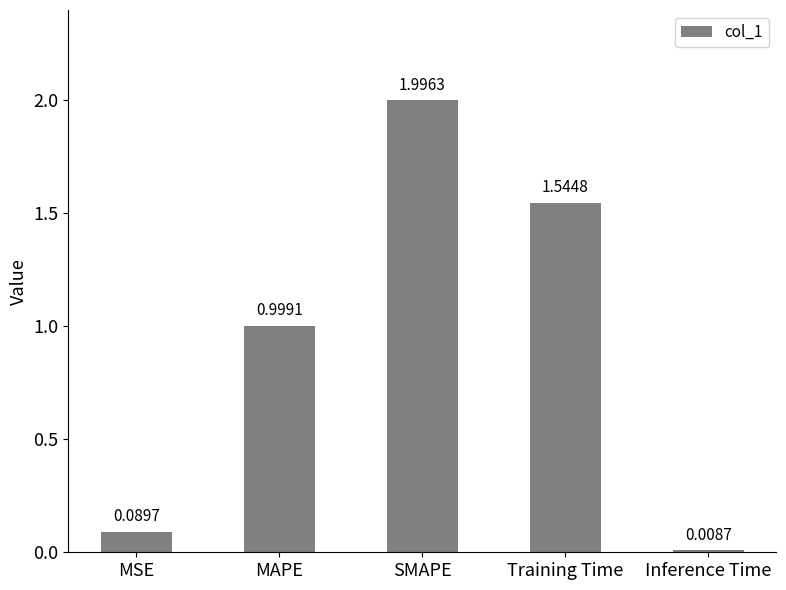

How many distinct data groups are displayed?

1